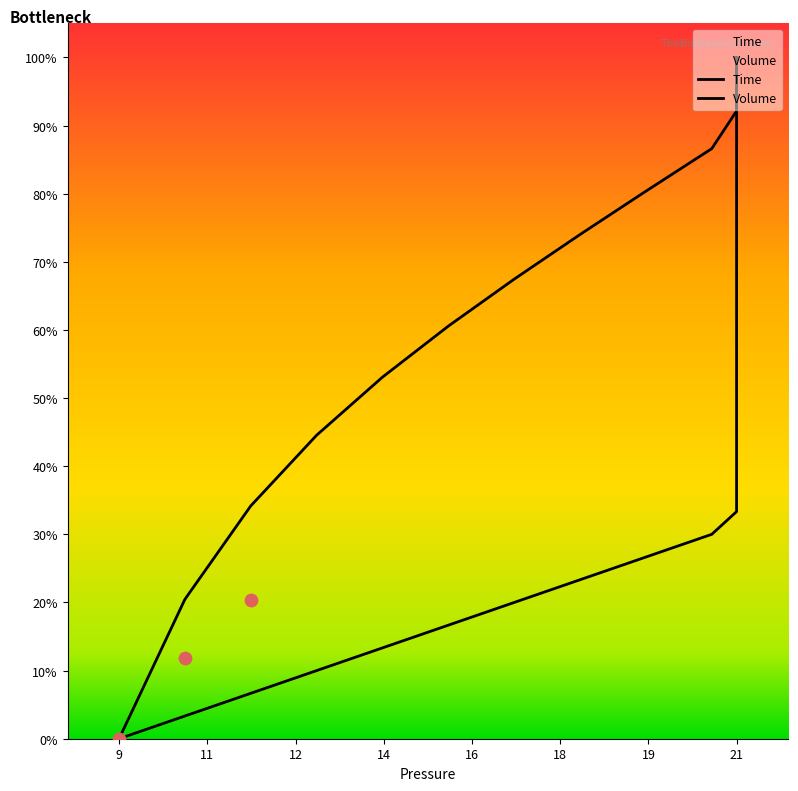

What are all the series names shown in the legend?

Time, Volume